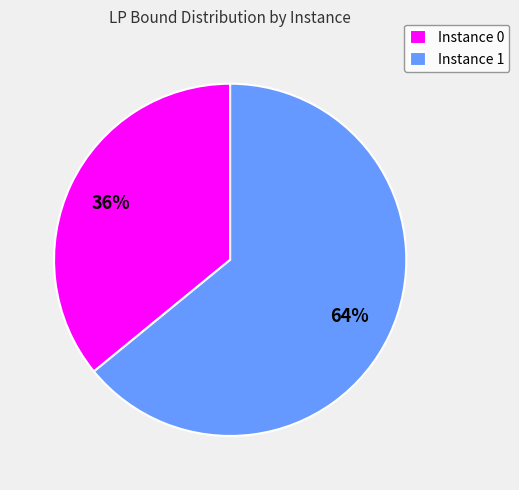

Which category has the biggest portion of the pie?

Instance 1